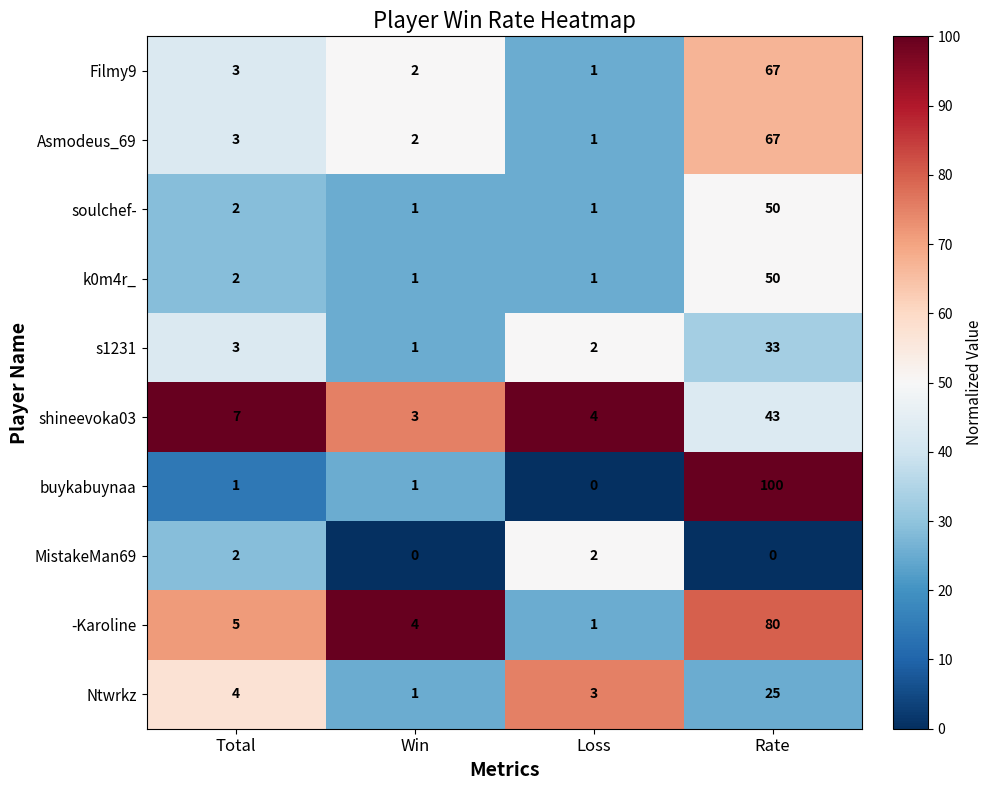

How many data points in -Karoline are less than 5?

2